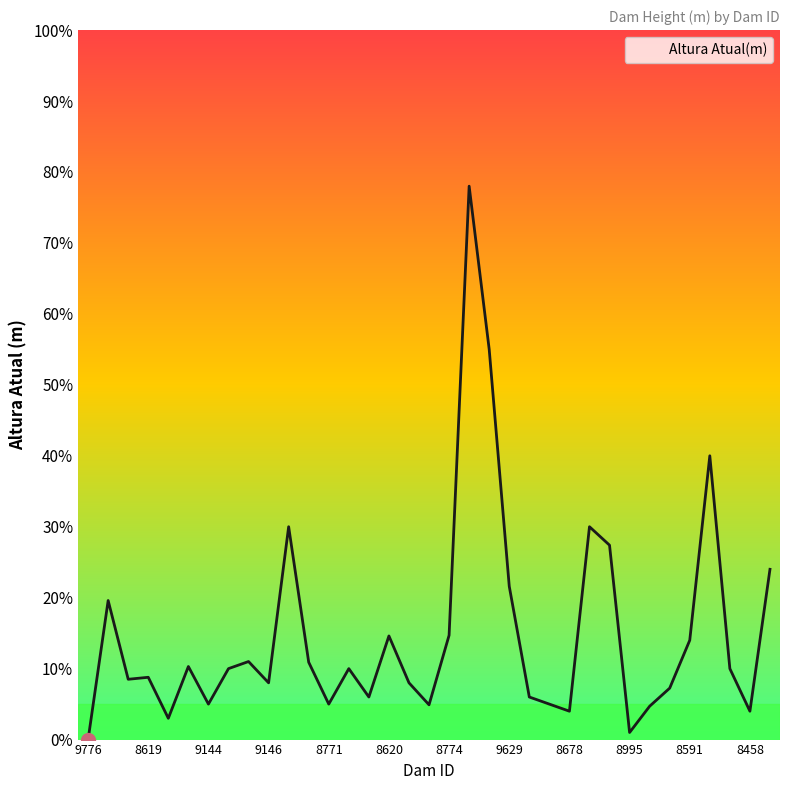

What is the maximum value shown in the chart?

78.0